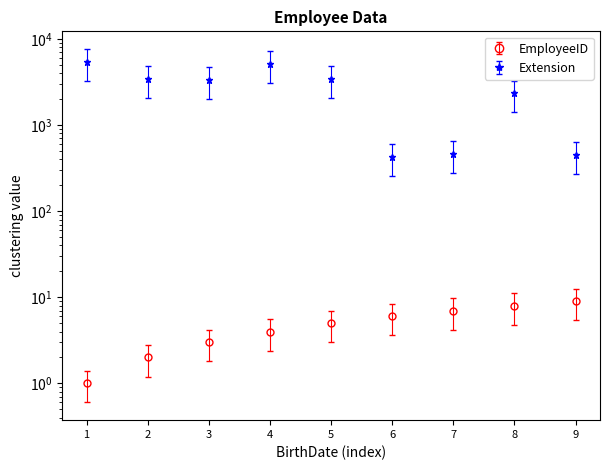

What are all the series names shown in the legend?

EmployeeID, Extension